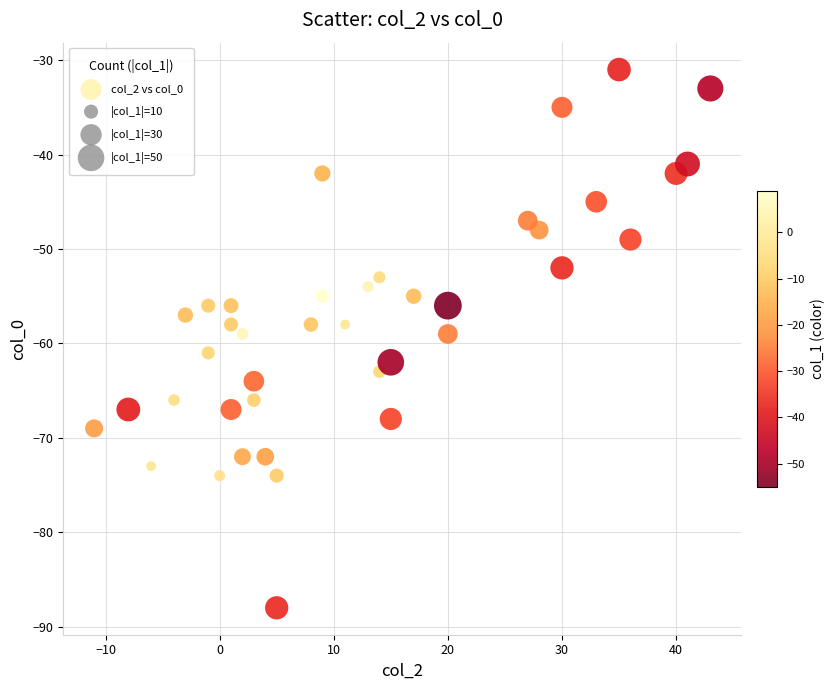

What is the range of X values (max minus min)?

54